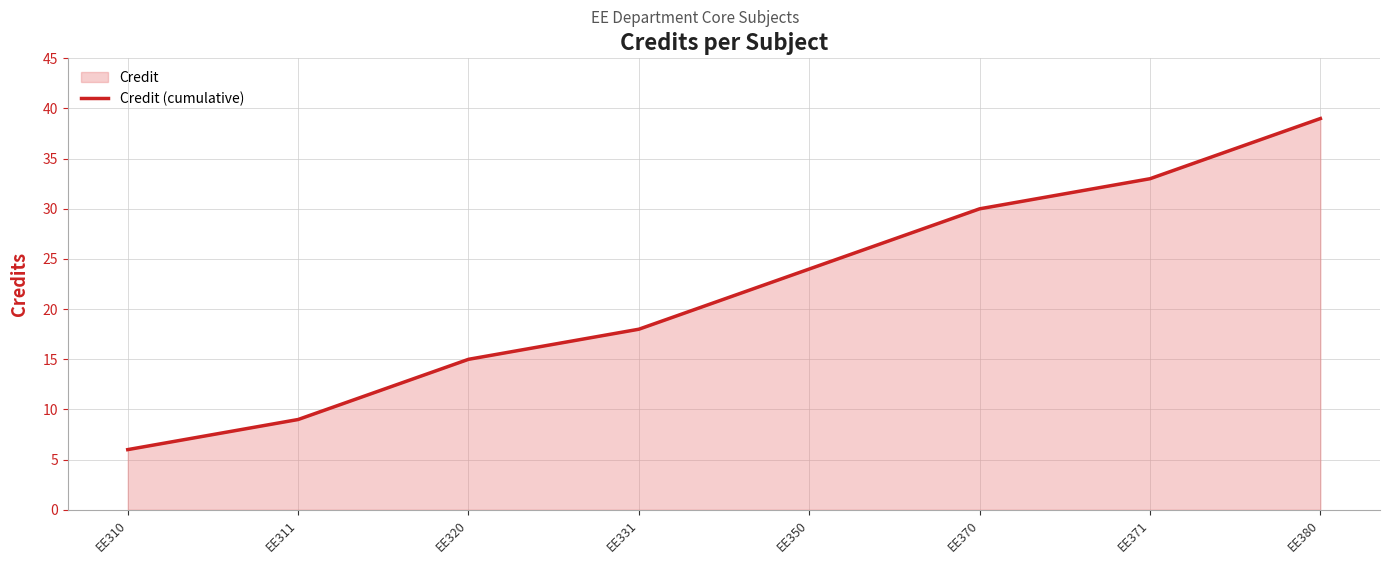

How many values exceed 24?

3